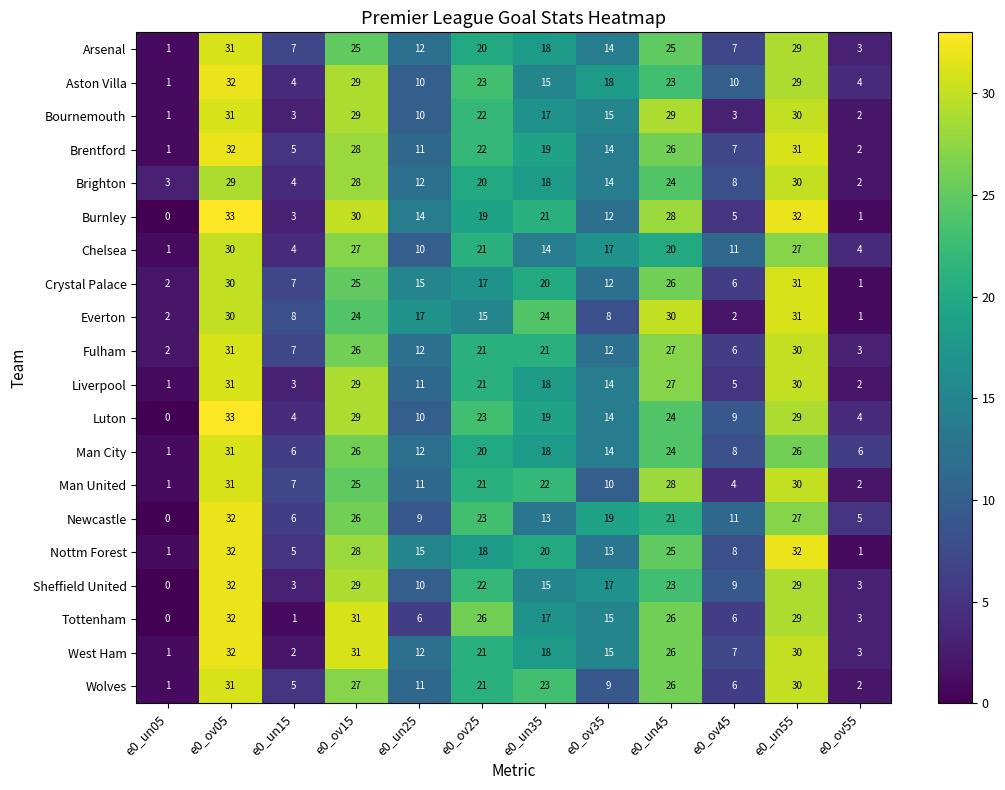

What value does the Fulham series have at e0_ov55?

3